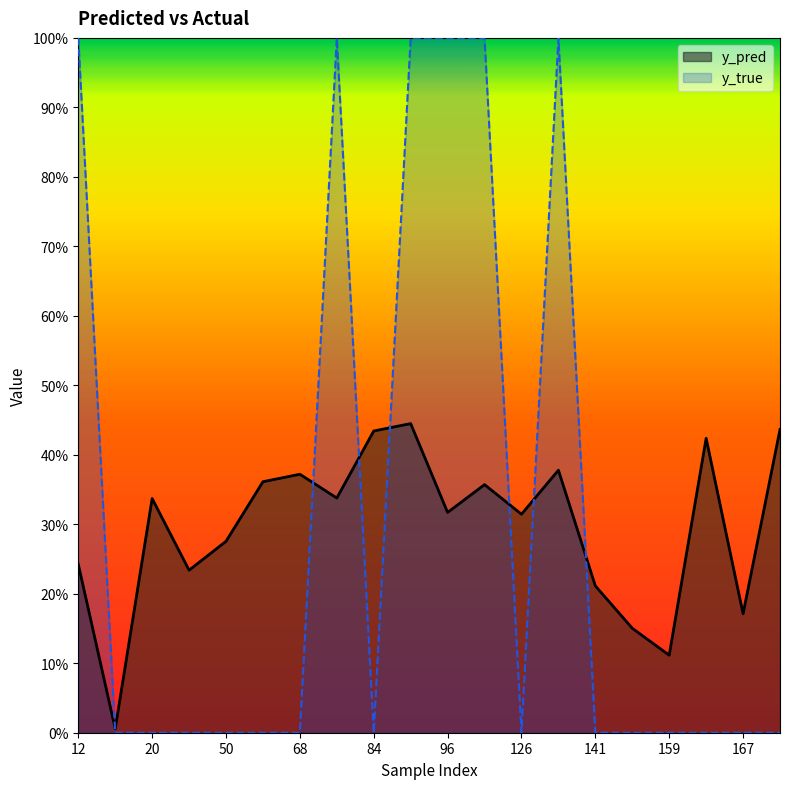

Where do y_true and y_pred first cross each other?

12 and 15